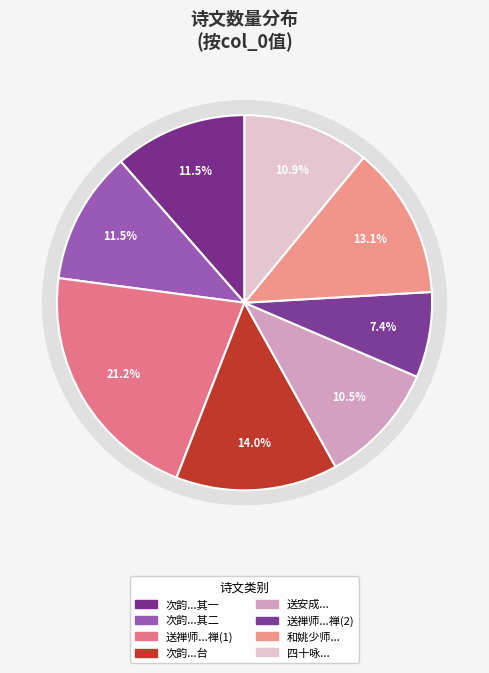

Is there a majority slice in this chart?

No